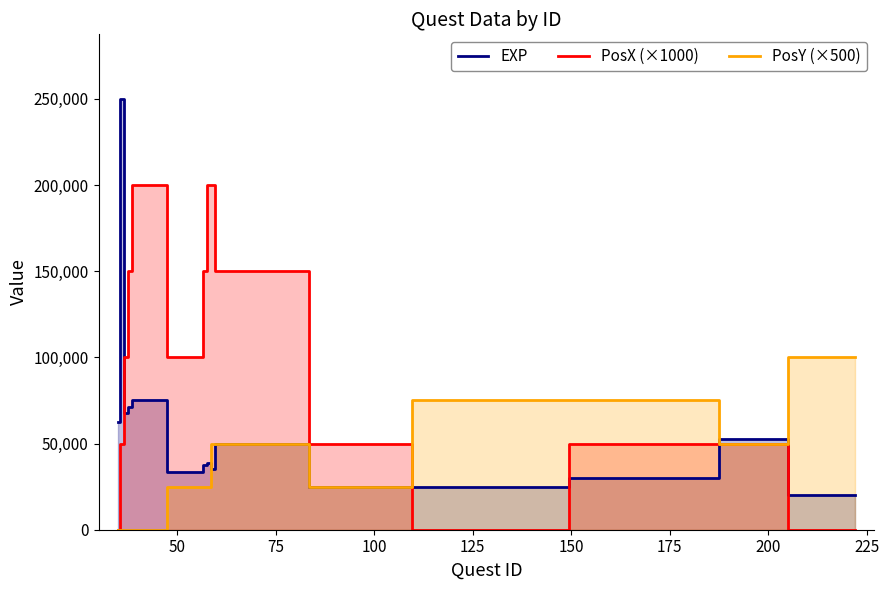

What is the value of the PosX (×1000) point at the 11th from the left?

50000